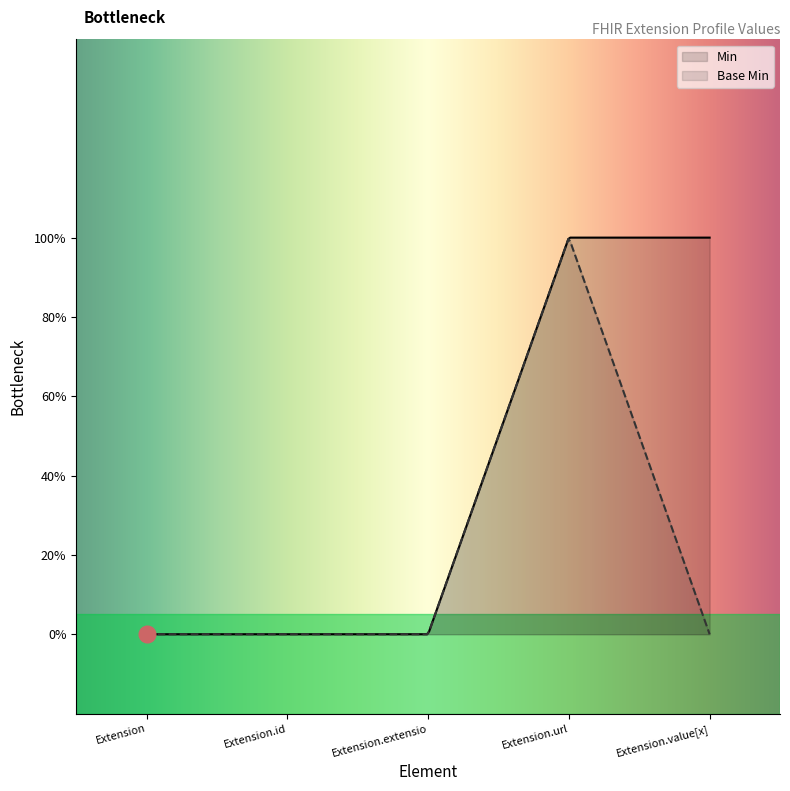

How many values in Base Min are above zero?

1